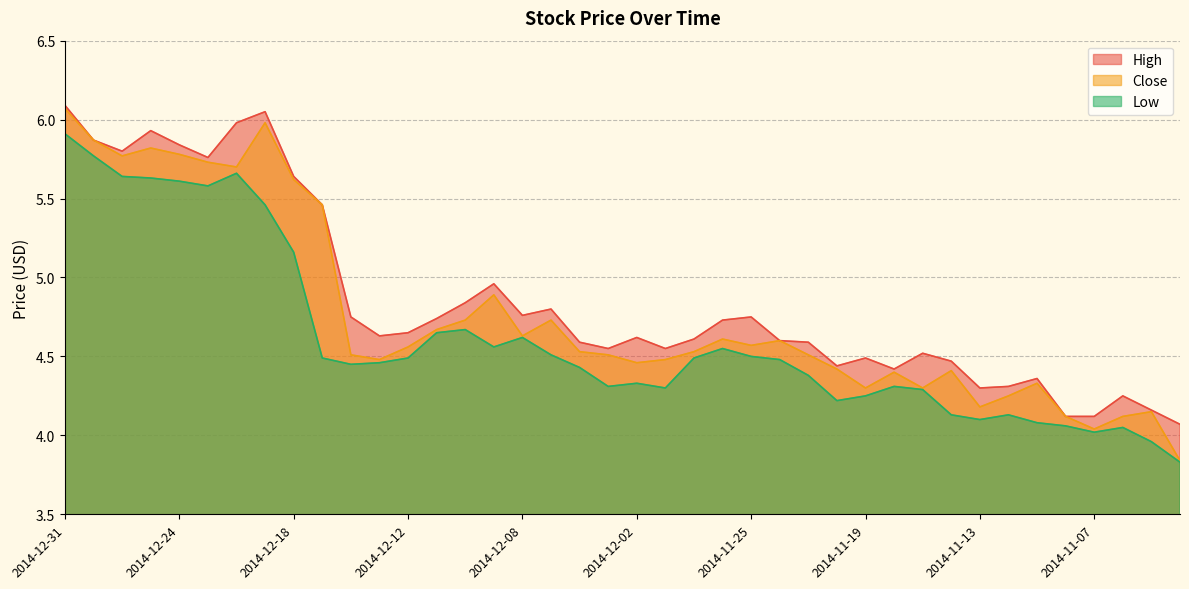

Rank the categories by Close value from highest to lowest.

2014-12-31, 2014-12-19, 2014-12-30, 2014-12-26, 2014-12-24, 2014-12-29, 2014-12-23, 2014-12-22, 2014-12-18, 2014-12-17, 2014-12-09, 2014-12-10, 2014-12-05, 2014-12-11, 2014-12-08, 2014-11-26, 2014-11-24, 2014-11-25, 2014-12-12, 2014-12-04, 2014-11-28, 2014-12-16, 2014-12-03, 2014-11-21, 2014-12-15, 2014-12-01, 2014-12-02, 2014-11-20, 2014-11-14, 2014-11-18, 2014-11-11, 2014-11-19, 2014-11-17, 2014-11-12, 2014-11-13, 2014-11-05, 2014-11-10, 2014-11-06, 2014-11-07, 2014-11-04